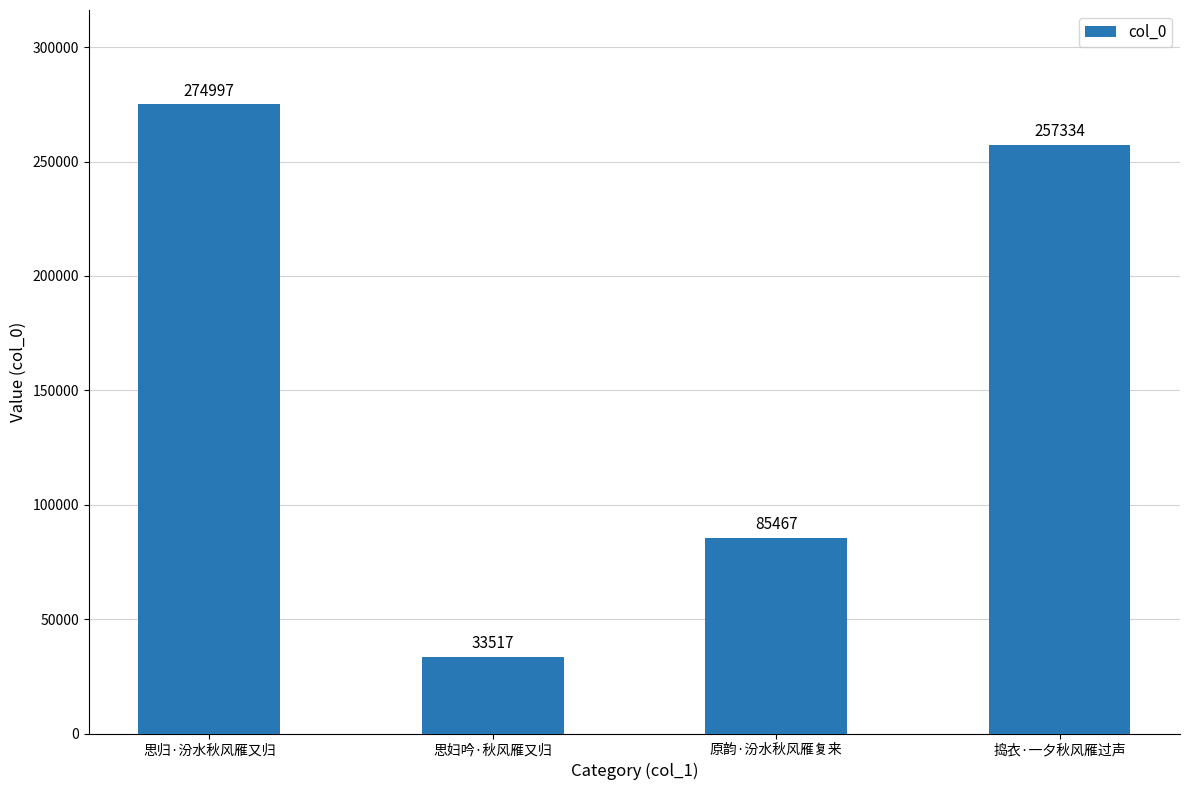

The chart shows a value of 257334 at 捣衣·一夕秋风雁过声. True or false?

True